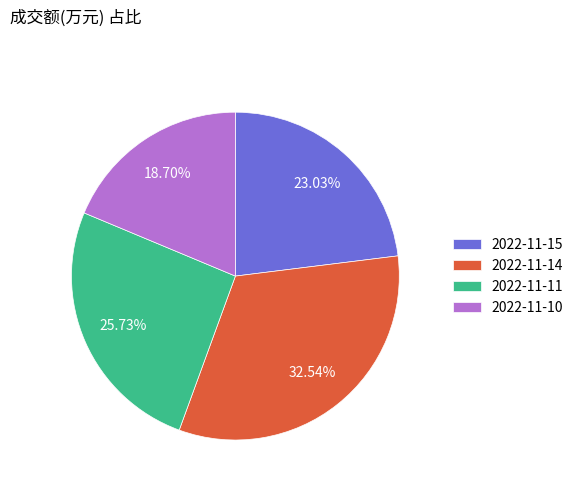

Which category has the biggest portion of the pie?

2022-11-14